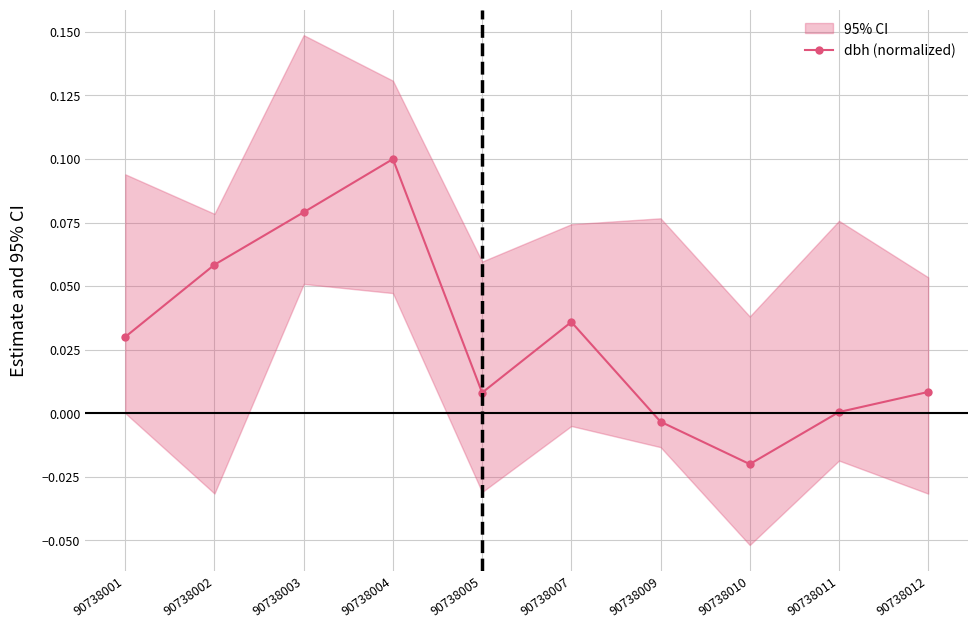

Where is the data nearest to the value 0?

90738011